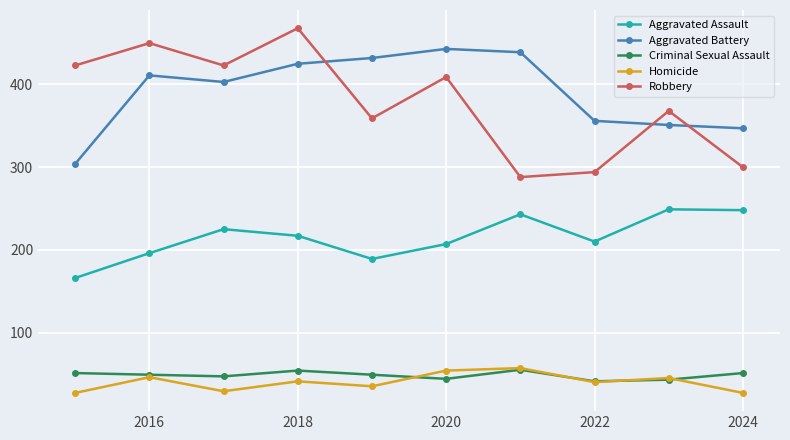

How many interior local valleys does the Aggravated Battery series have?

1